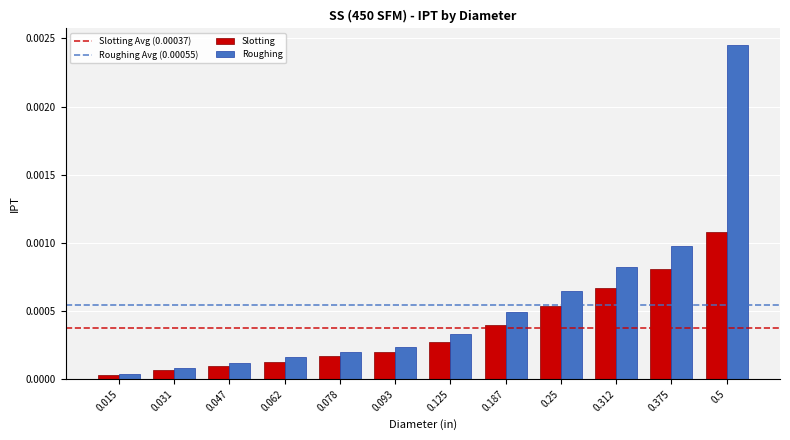

Is the value of Slotting at 0.375 greater than the value of Roughing at 0.062?

Yes